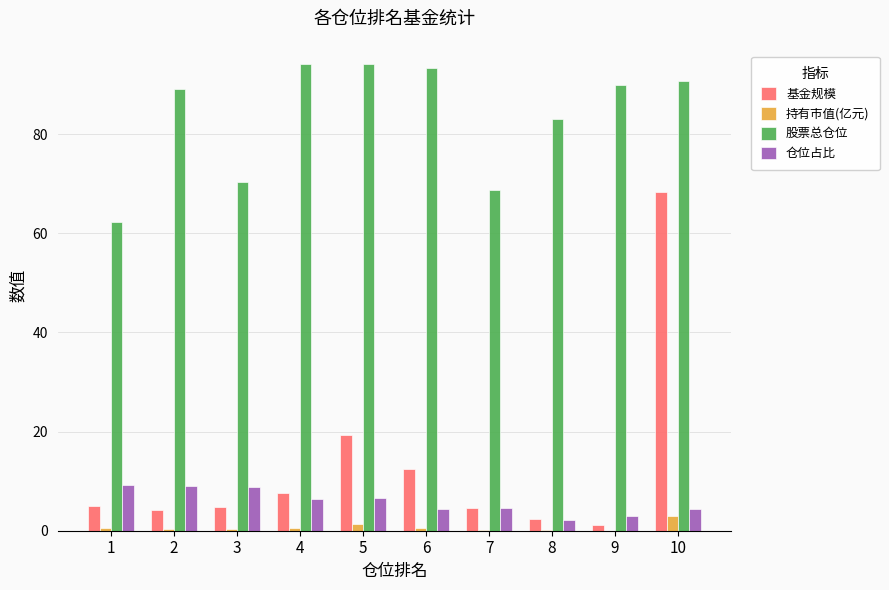

What are all the series names shown in the legend?

基金规模, 持有市值(亿元), 股票总仓位, 仓位占比